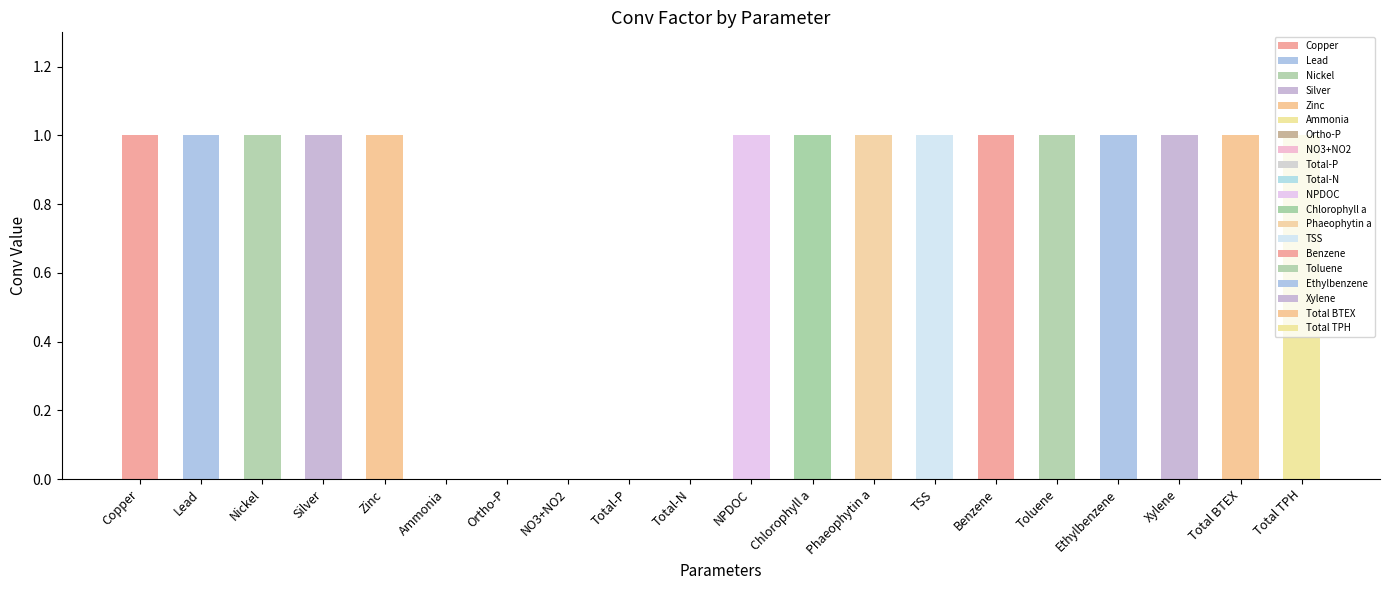

Between Toluene and TSS, which is larger?

Toluene